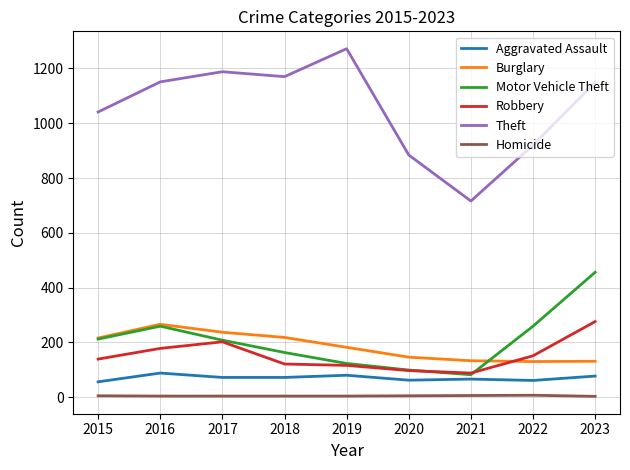

What are all the series names shown in the legend?

Aggravated Assault, Burglary, Motor Vehicle Theft, Robbery, Theft, Homicide